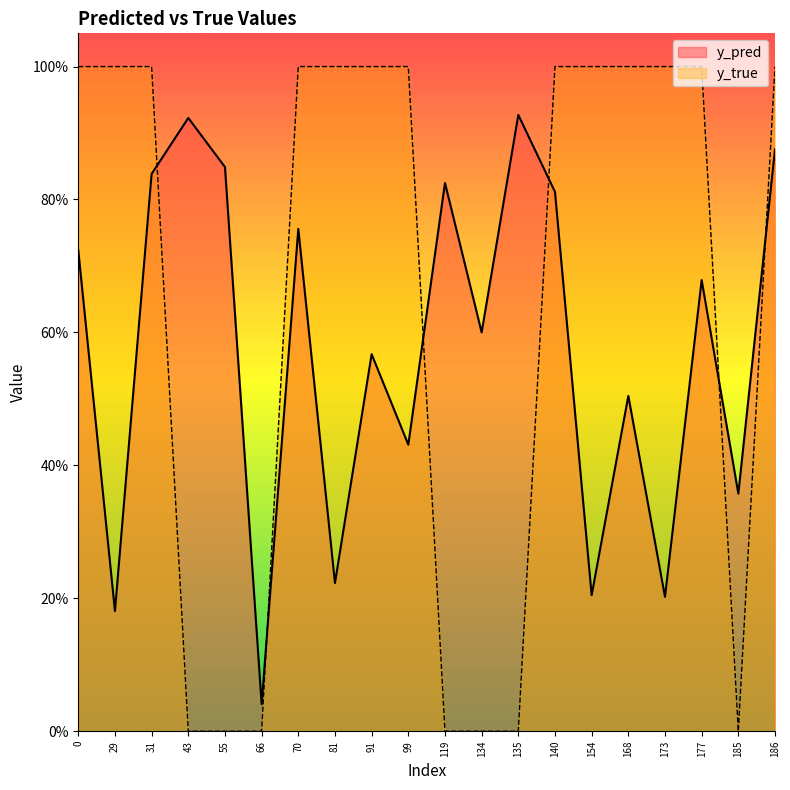

At 177, list the series in order from largest to smallest.

y_true, y_pred